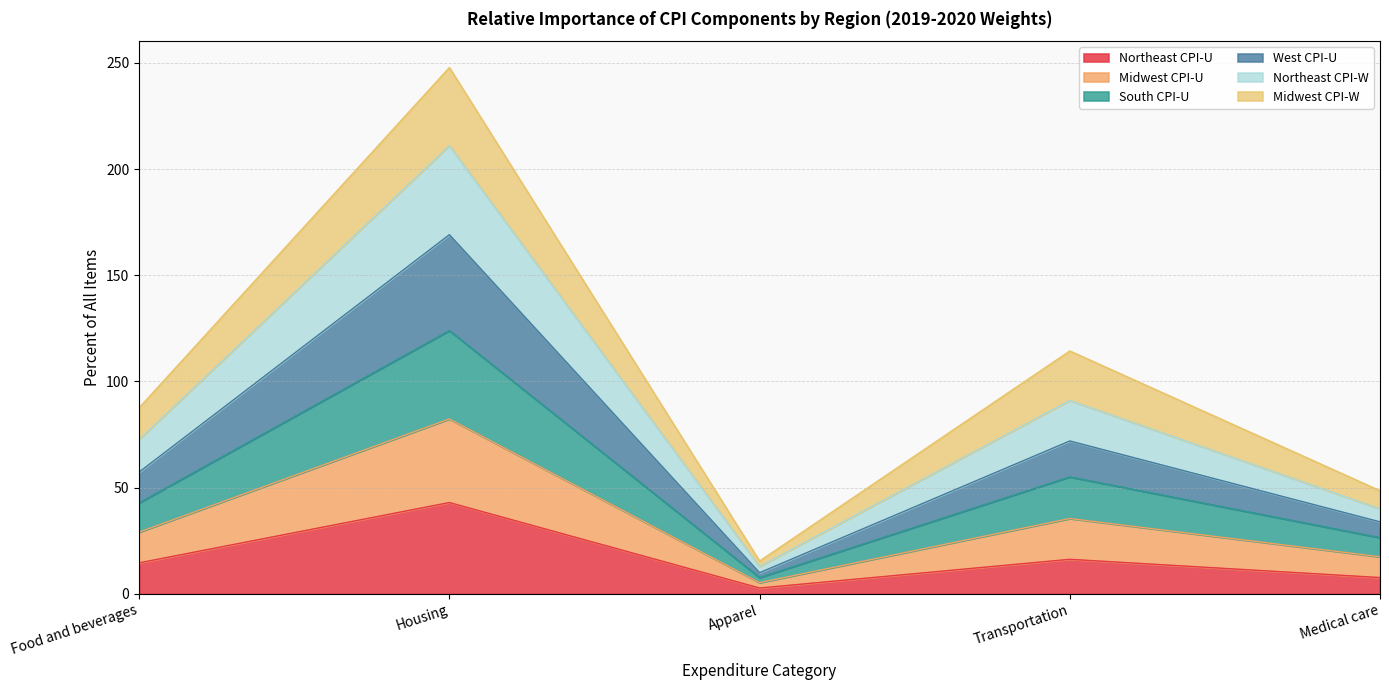

At which category is the sum across all series the highest?

Housing